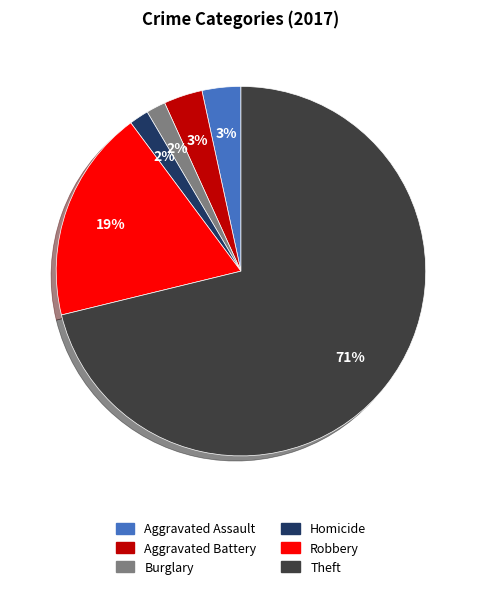

To the nearest percent, what is the average slice percentage?

17%